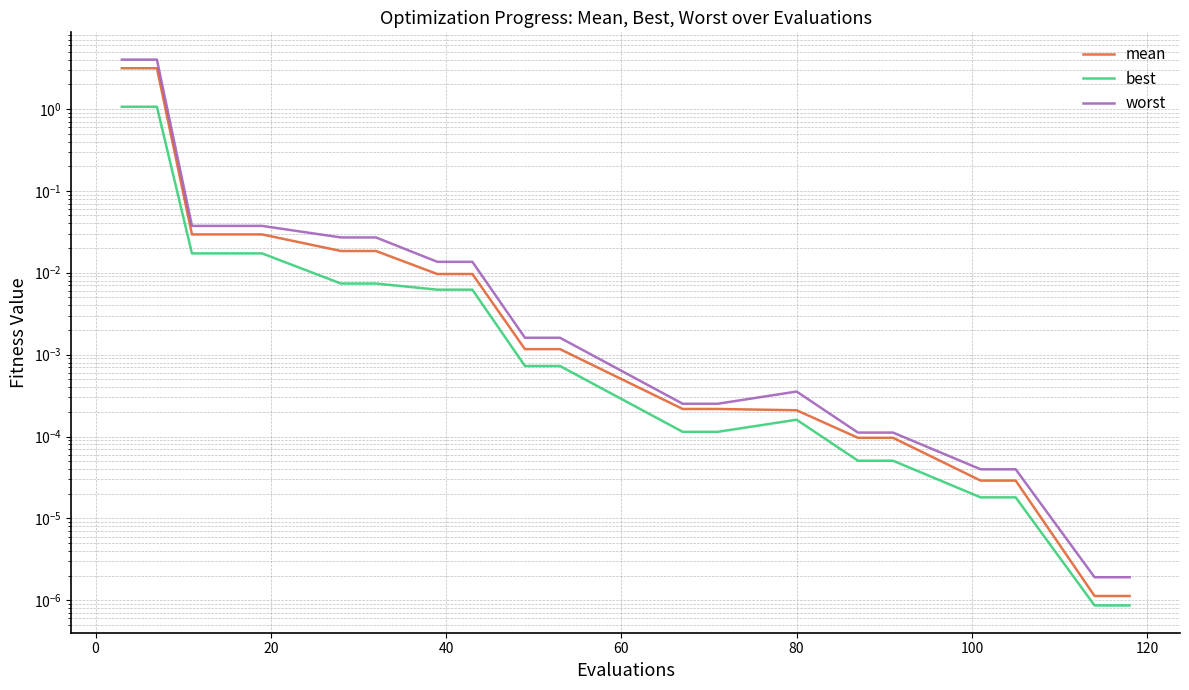

Count the number of categories in the chart.

20